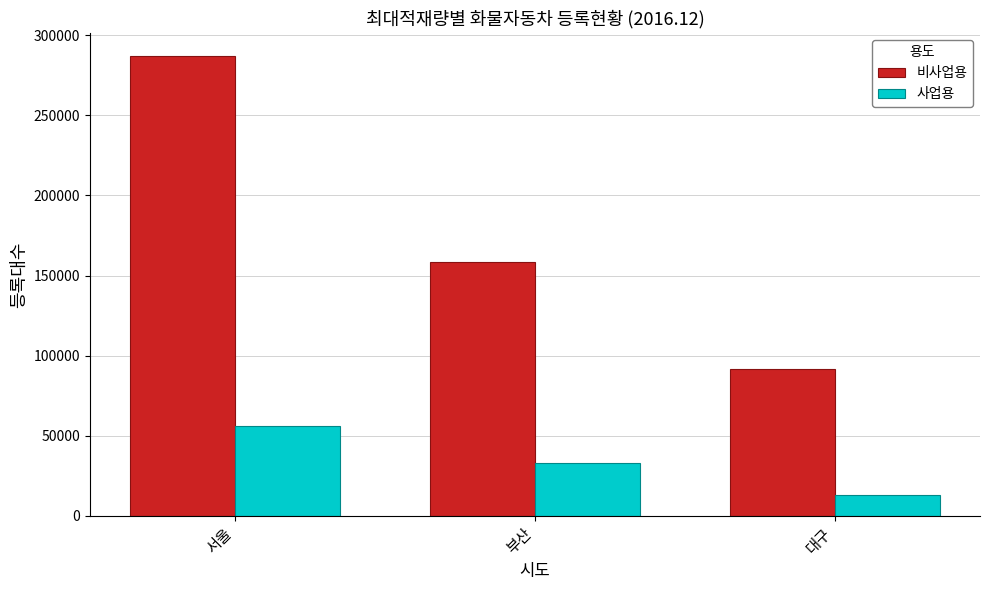

What is the greatest value displayed?

287057